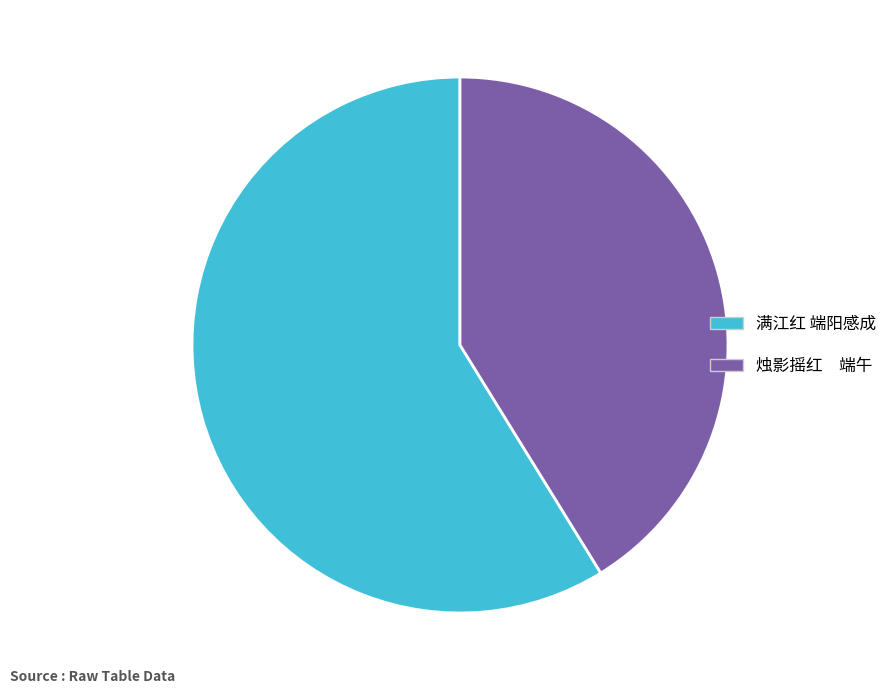

Do 满江红 端阳感成 and 烛影摇红 端午 together represent more than half of the pie?

Yes